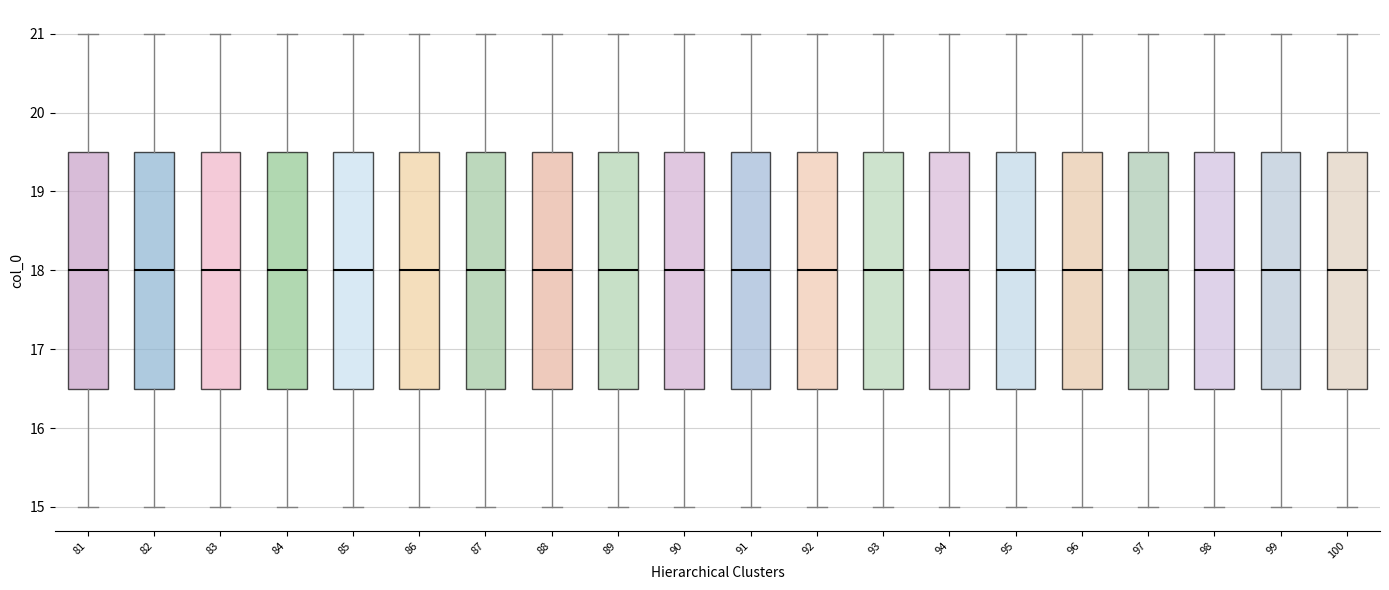

Reading left to right, read every box against the y-axis: the position of its median line, the range the box covers, and the ends of its whiskers. The values are not printed on the chart, so give them approximately, as read against the axis.

81: median 18.0, box 16.5 to 19.5, whiskers 15.0 to 21.0
82: median 18.0, box 16.5 to 19.5, whiskers 15.0 to 21.0
83: median 18.0, box 16.5 to 19.5, whiskers 15.0 to 21.0
84: median 18.0, box 16.5 to 19.5, whiskers 15.0 to 21.0
85: median 18.0, box 16.5 to 19.5, whiskers 15.0 to 21.0
86: median 18.0, box 16.5 to 19.5, whiskers 15.0 to 21.0
87: median 18.0, box 16.5 to 19.5, whiskers 15.0 to 21.0
88: median 18.0, box 16.5 to 19.5, whiskers 15.0 to 21.0
89: median 18.0, box 16.5 to 19.5, whiskers 15.0 to 21.0
90: median 18.0, box 16.5 to 19.5, whiskers 15.0 to 21.0
91: median 18.0, box 16.5 to 19.5, whiskers 15.0 to 21.0
92: median 18.0, box 16.5 to 19.5, whiskers 15.0 to 21.0
93: median 18.0, box 16.5 to 19.5, whiskers 15.0 to 21.0
94: median 18.0, box 16.5 to 19.5, whiskers 15.0 to 21.0
95: median 18.0, box 16.5 to 19.5, whiskers 15.0 to 21.0
96: median 18.0, box 16.5 to 19.5, whiskers 15.0 to 21.0
97: median 18.0, box 16.5 to 19.5, whiskers 15.0 to 21.0
98: median 18.0, box 16.5 to 19.5, whiskers 15.0 to 21.0
99: median 18.0, box 16.5 to 19.5, whiskers 15.0 to 21.0
100: median 18.0, box 16.5 to 19.5, whiskers 15.0 to 21.0